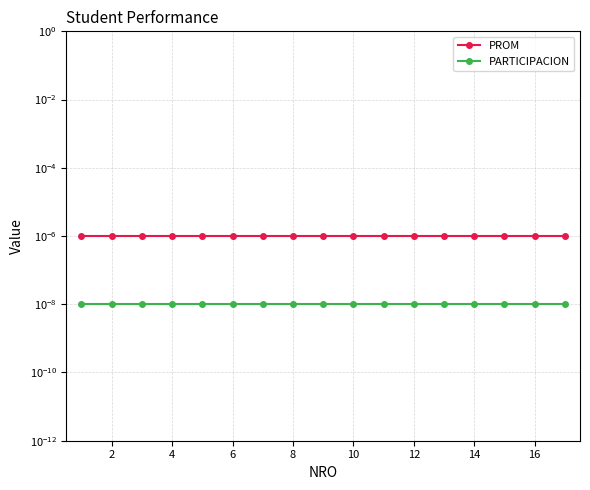

Which series has the largest total across all categories?

PROM